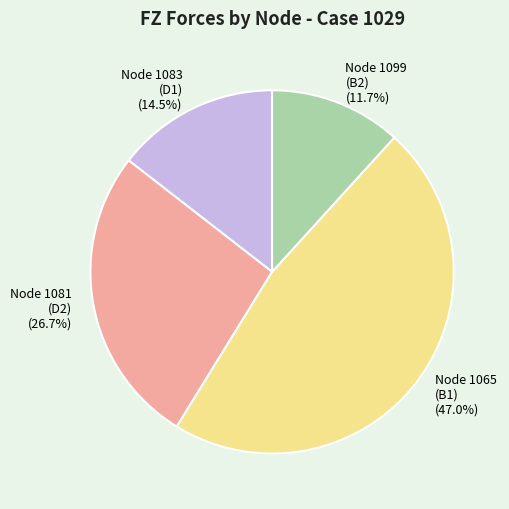

Is there a majority slice in this chart?

No